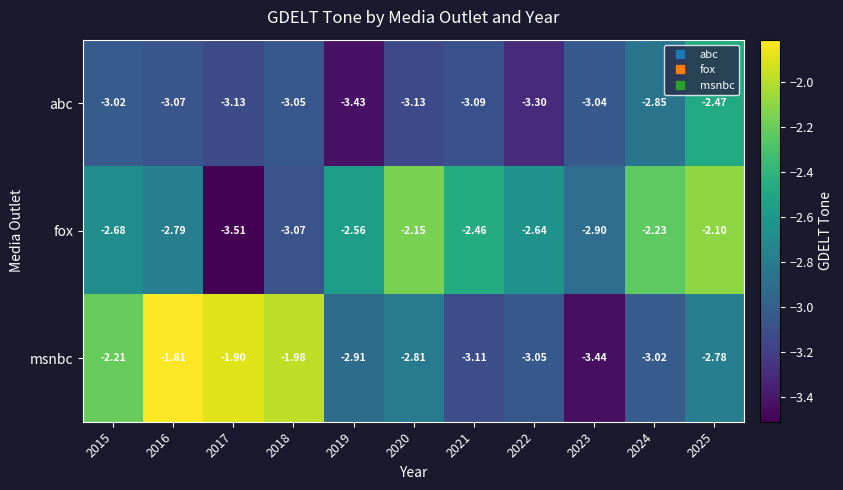

Is the value of fox at 2015 greater than the value of abc at 2025?

No